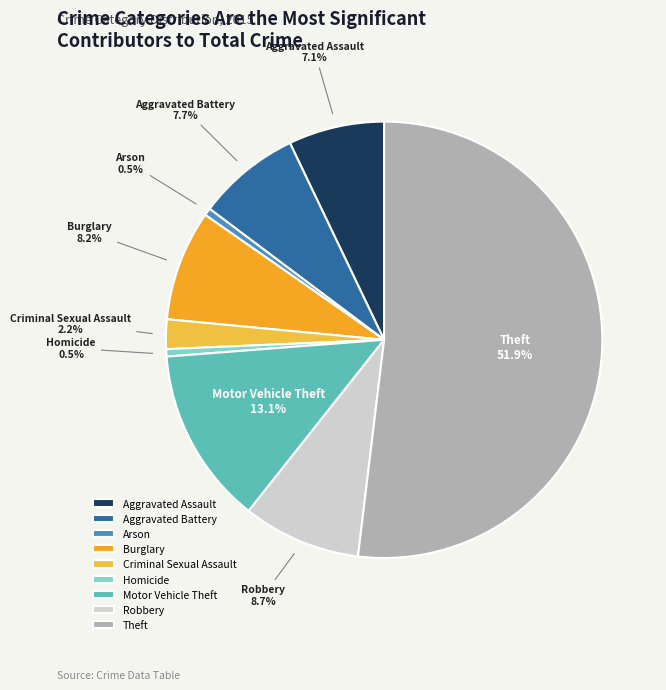

Is Theft the majority of the pie?

Yes